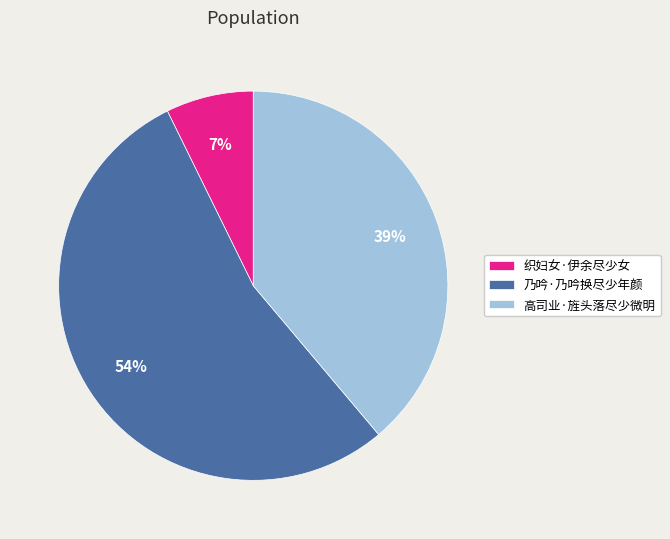

Is the sum of 高司业·旌头落尽少微明 and 乃吟·乃吟换尽少年颜 greater than half?

Yes